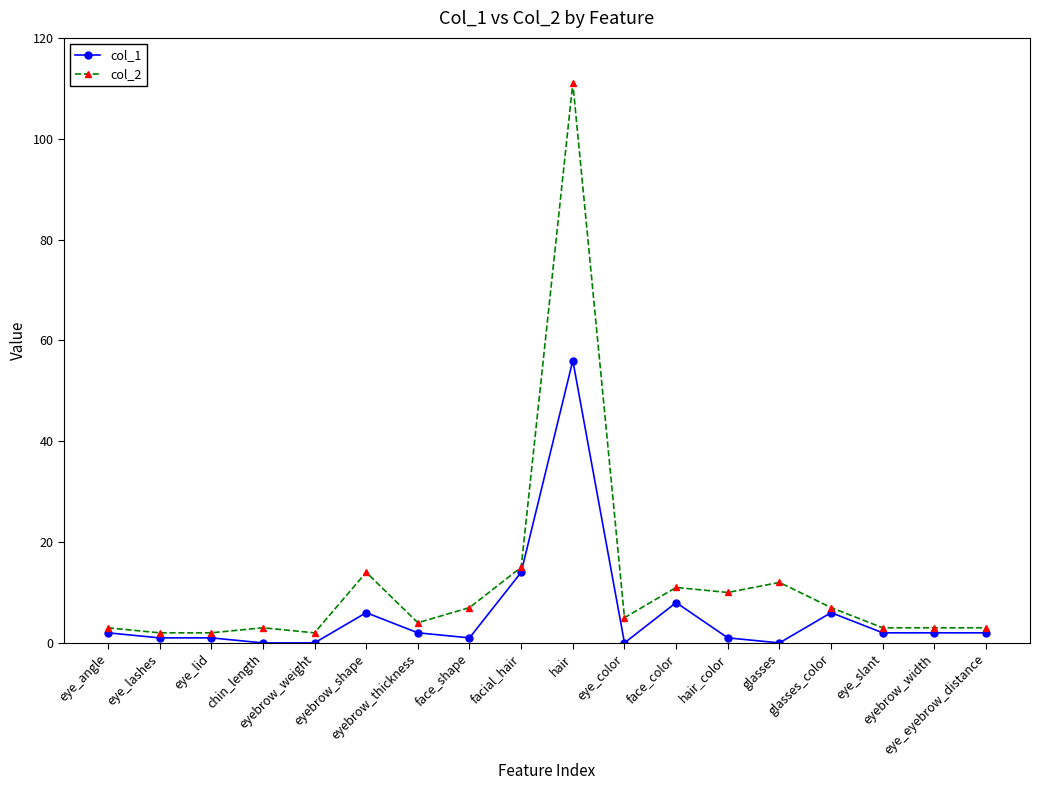

Which series has the largest total across all categories?

col_2